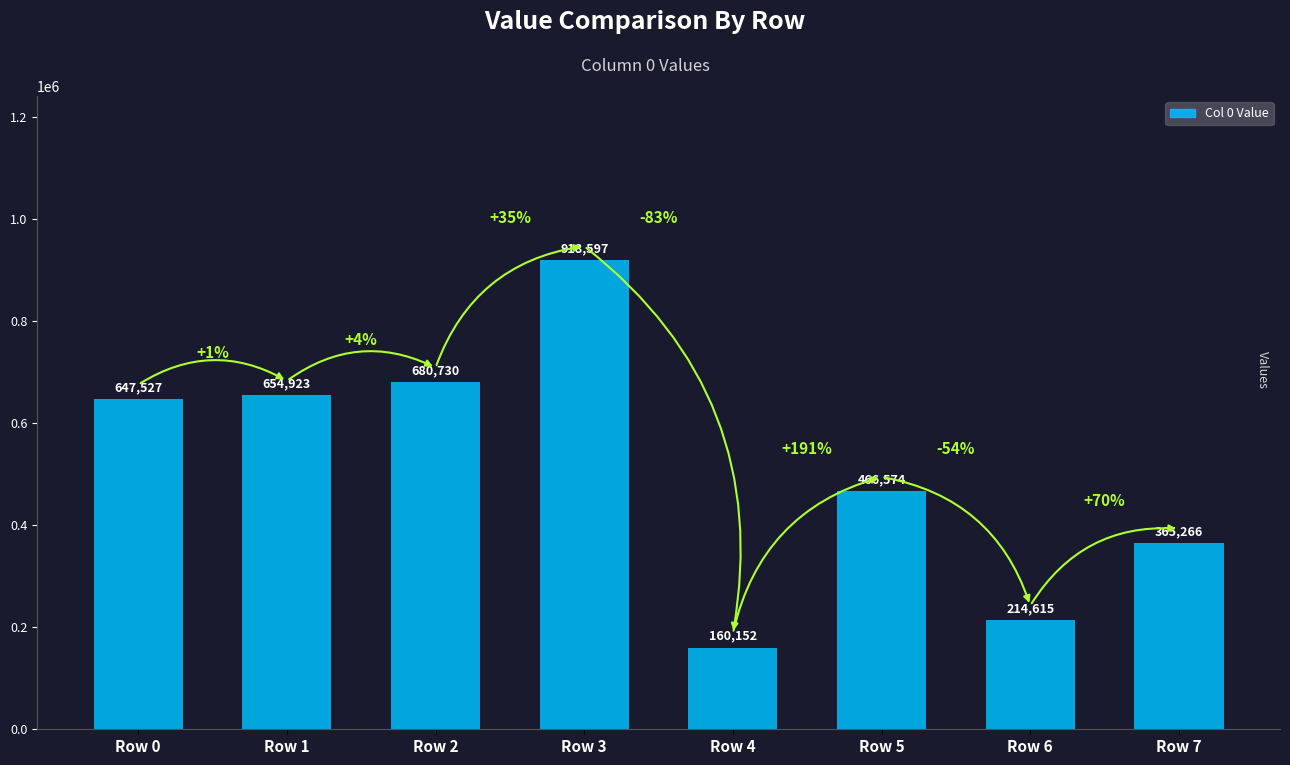

What is the approximate value at Row 4?

160152